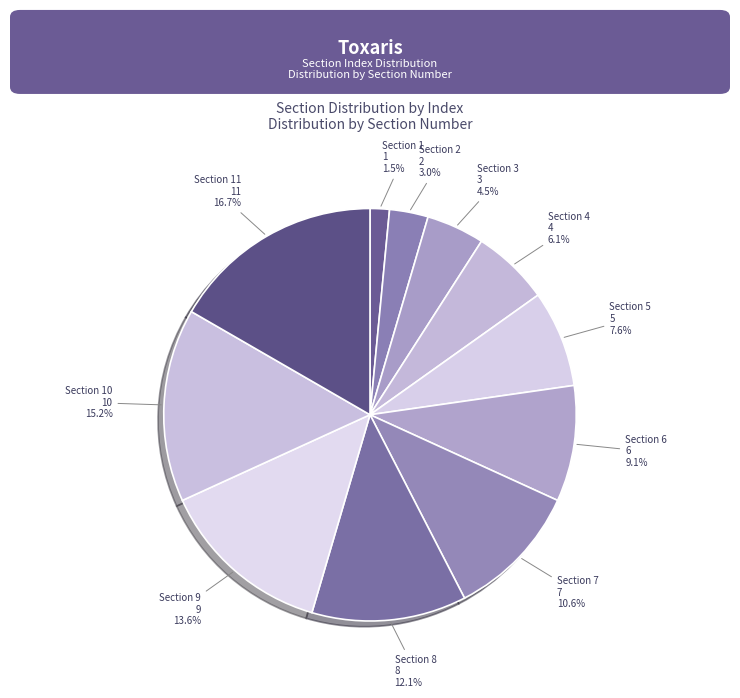

What percentage is the 4 slice, to the nearest percent?

6%